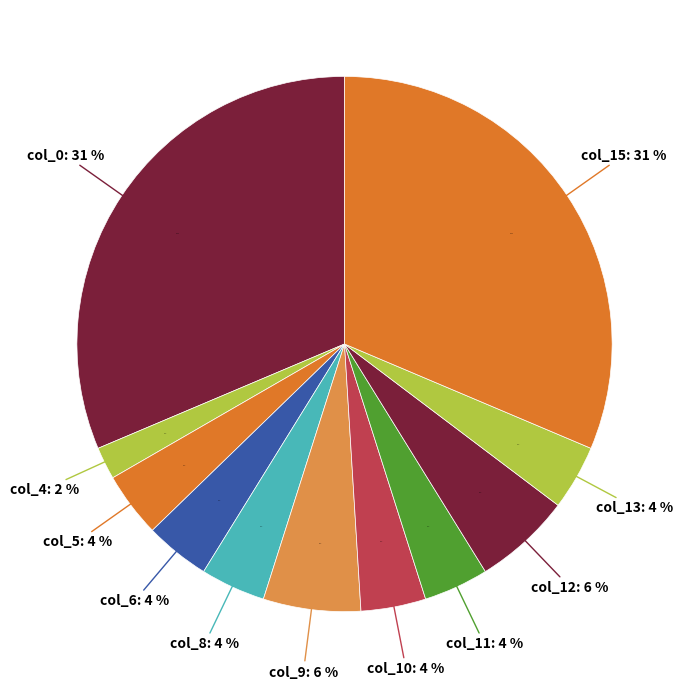

Is the sum of col_9 and col_8 greater than half?

No